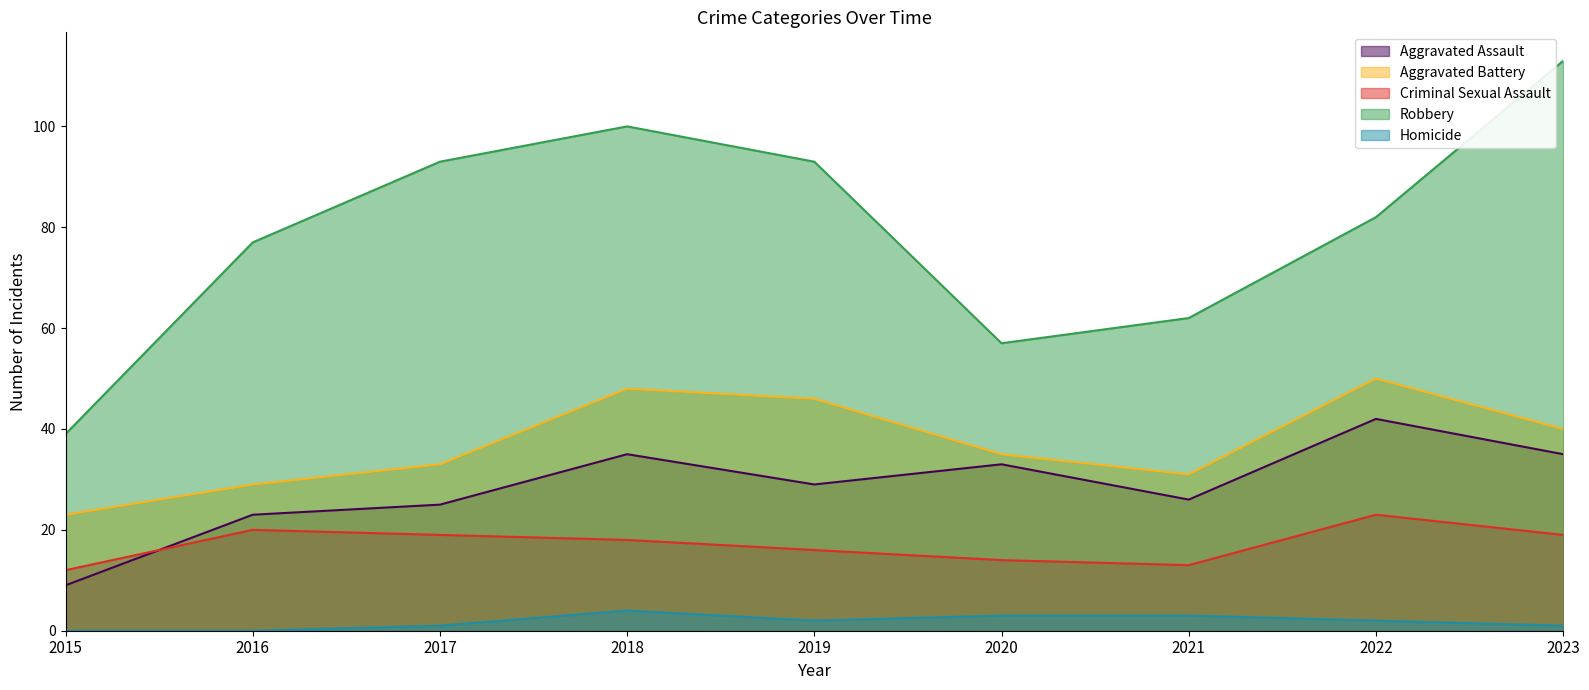

Which series changed the most between 2016 and 2021?

Robbery